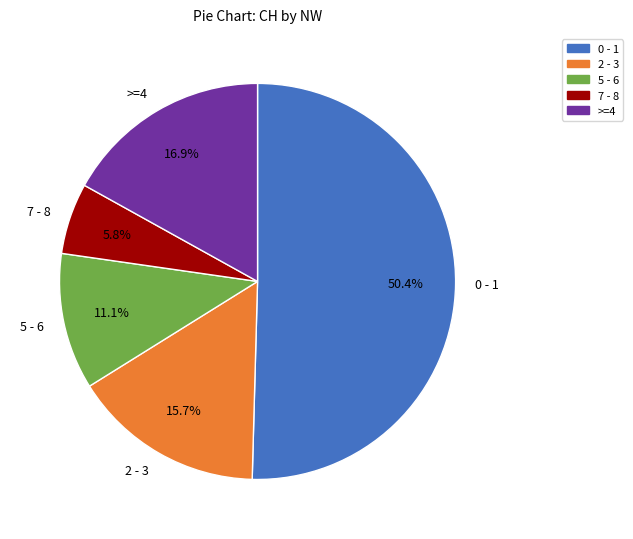

Does any single category account for the majority?

Yes